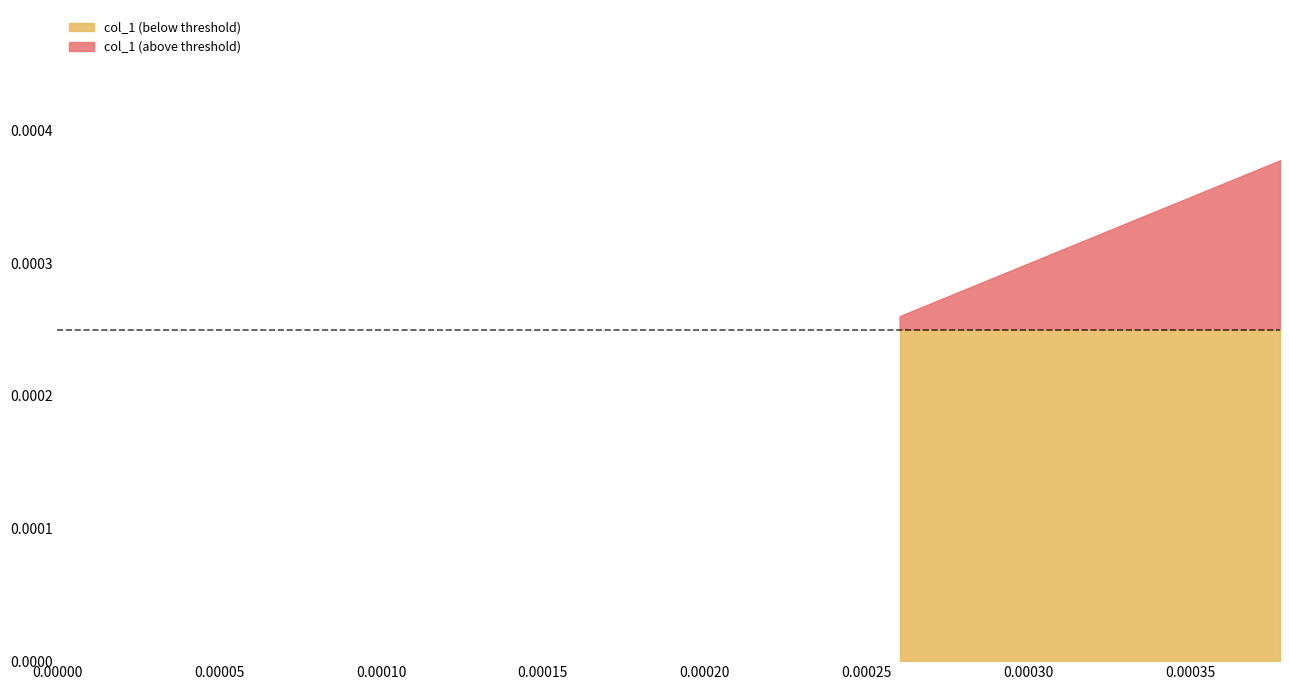

List the labels in order of value, largest first.

0.000377755, 0.000260217, 0.0, 0.0